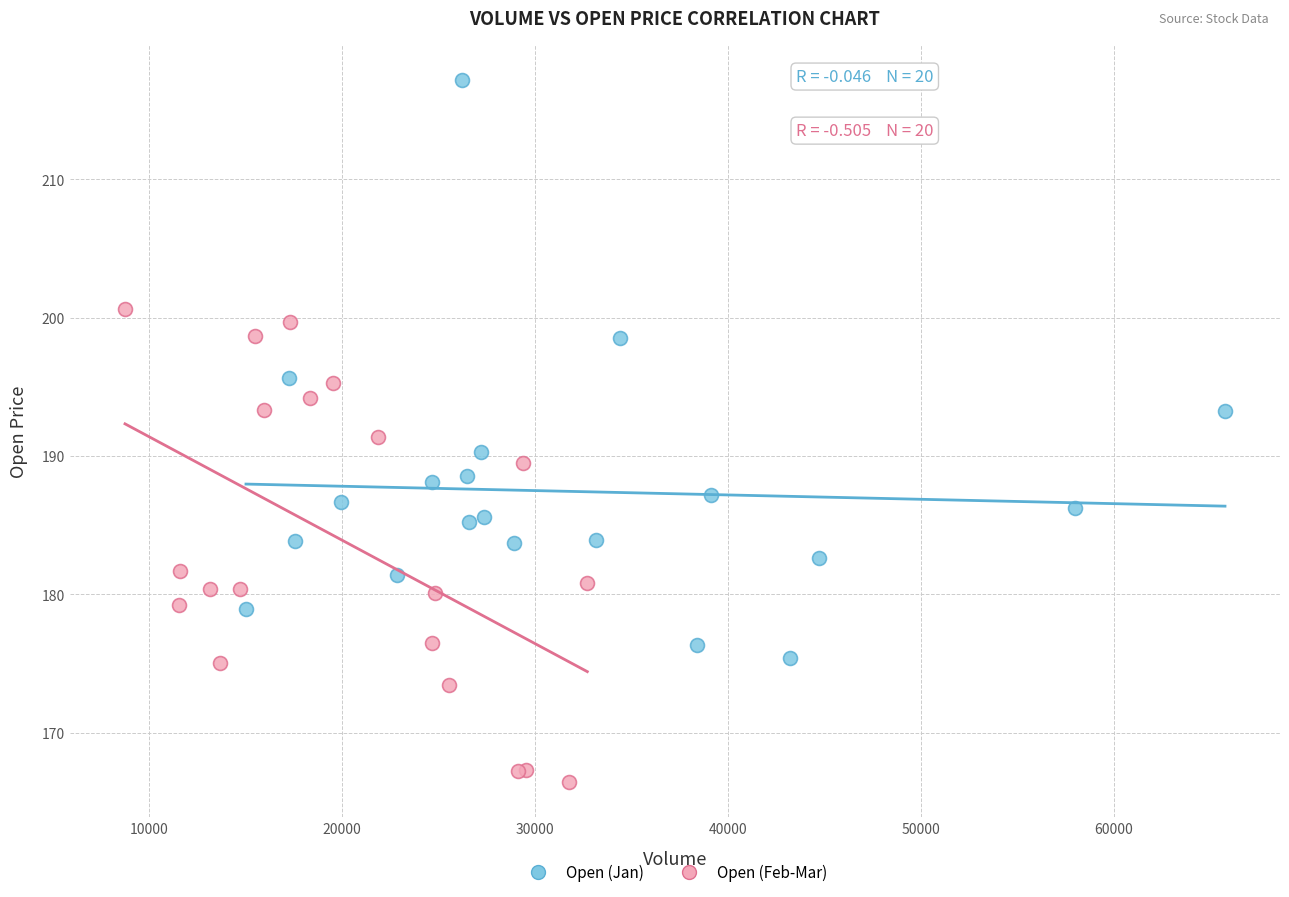

Which series has the widest spread of Y values?

Open (Jan)